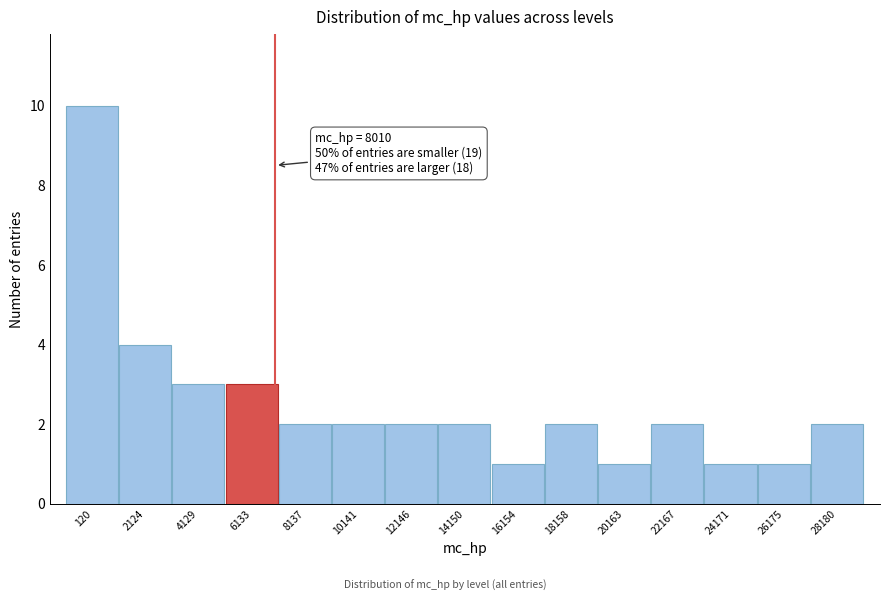

Reading left to right, transcribe all the data shown in this chart.

10	4	3	3	2	2	2	2	1	2	1	2	1	1	2